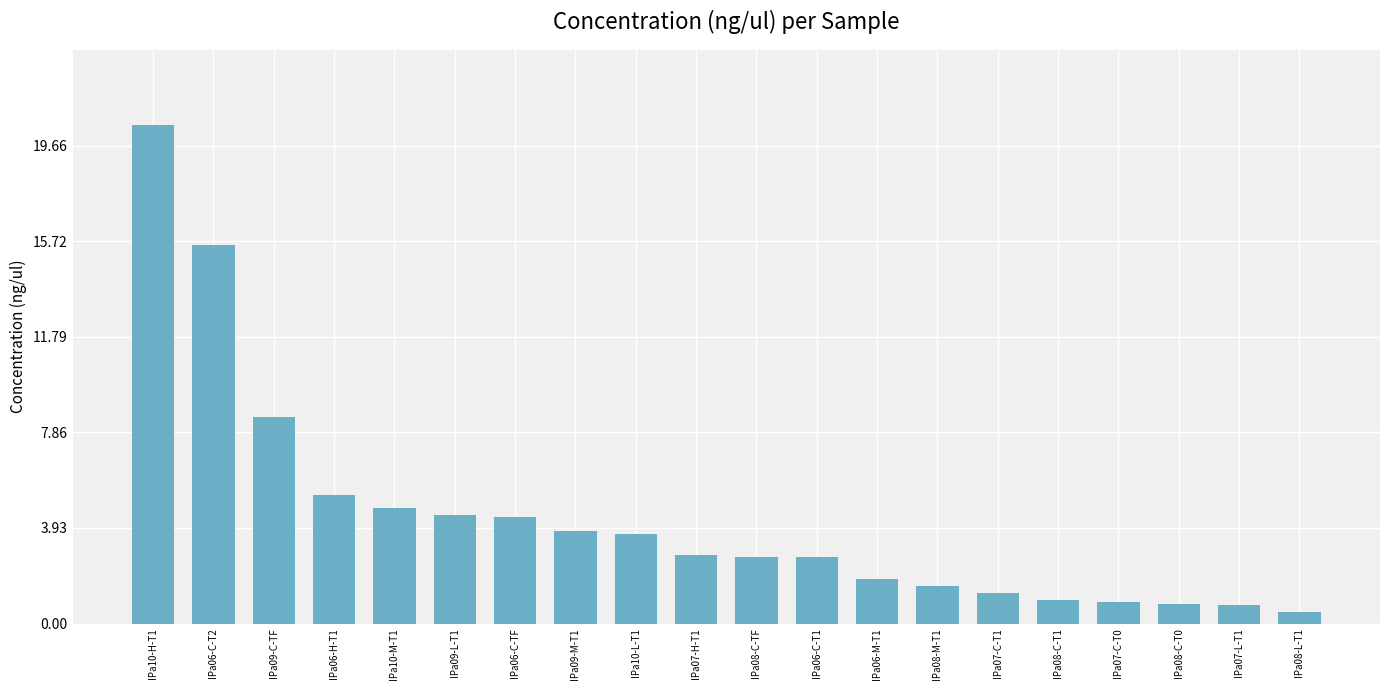

What is the maximum value shown in the chart?

20.5